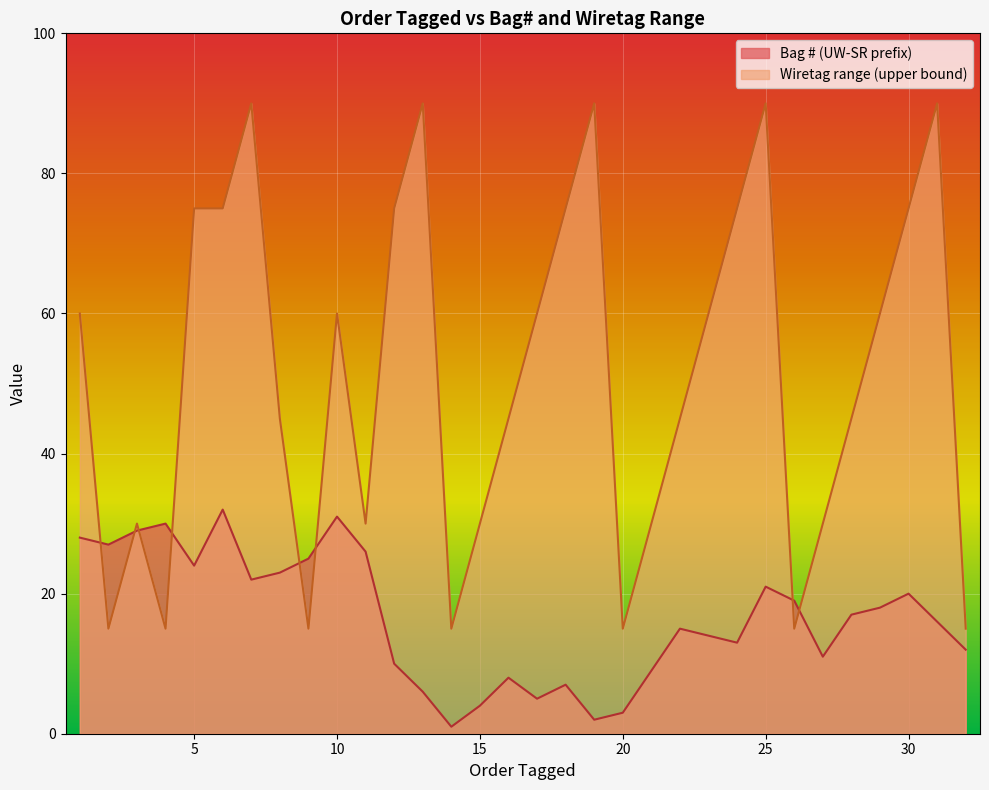

What is the difference between the Bag # (UW-SR prefix) values at 27 and 4?

19